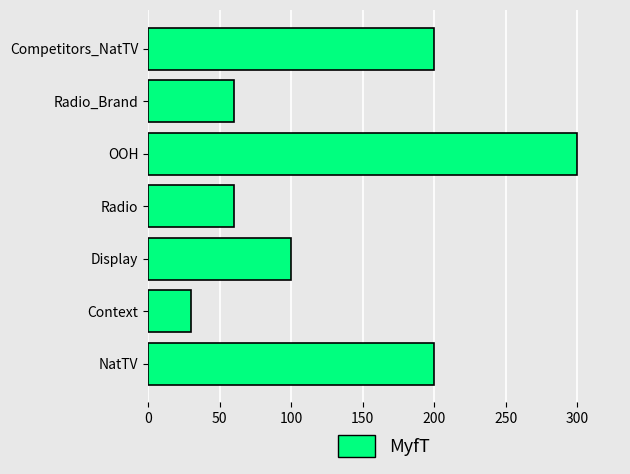

Between Context and Radio_Brand, which is larger?

Radio_Brand